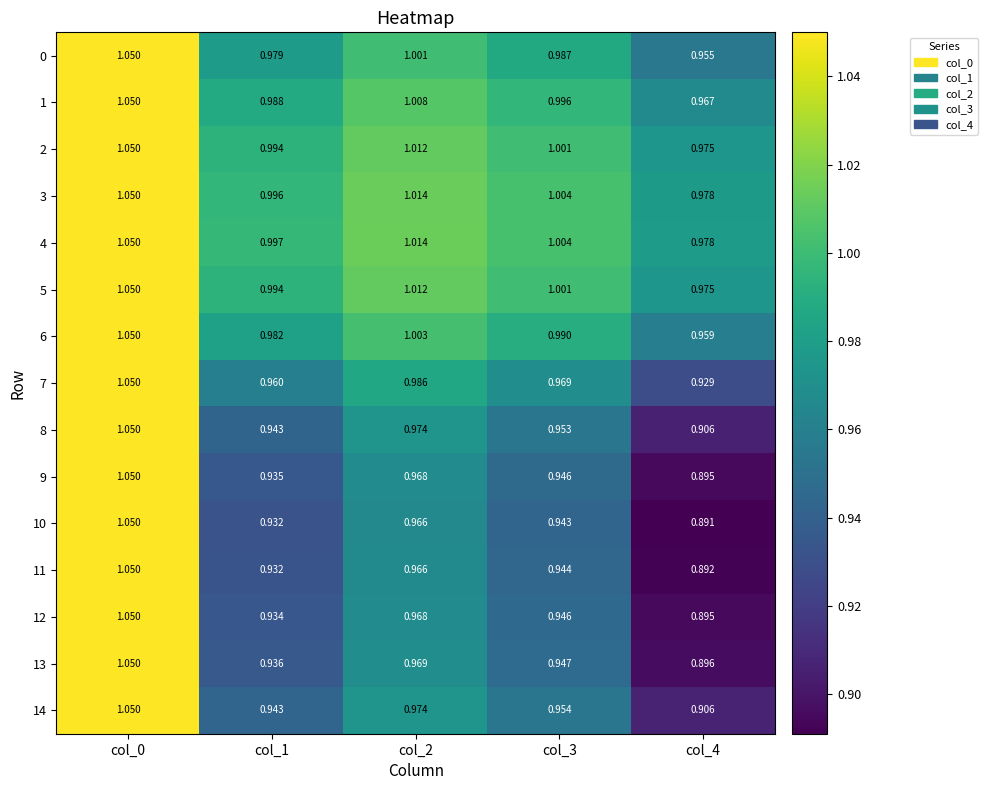

Is the value of 7 at col_1 greater than the value of 6 at col_0?

No